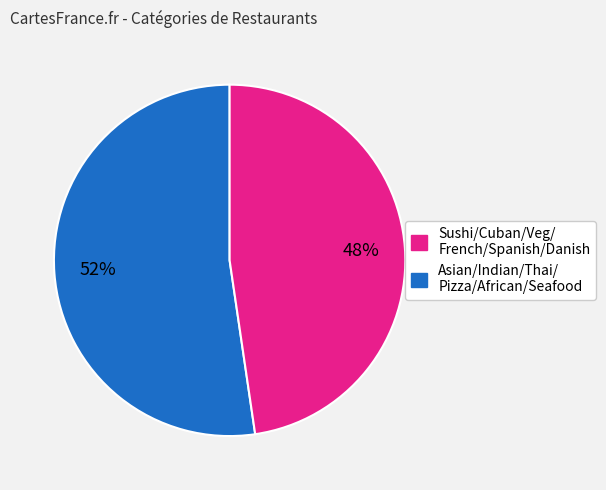

Does any single category account for the majority?

Yes